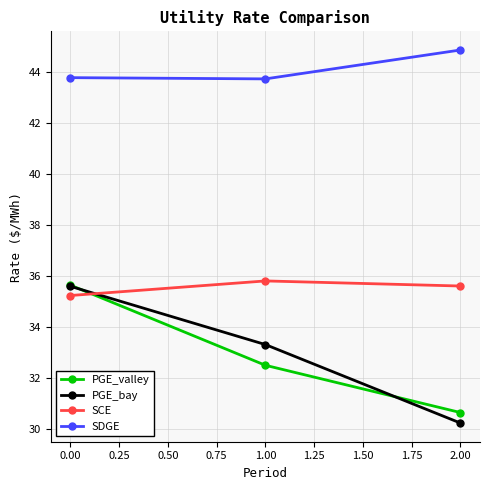

How many values in the PGE_valley series are below 32?

1